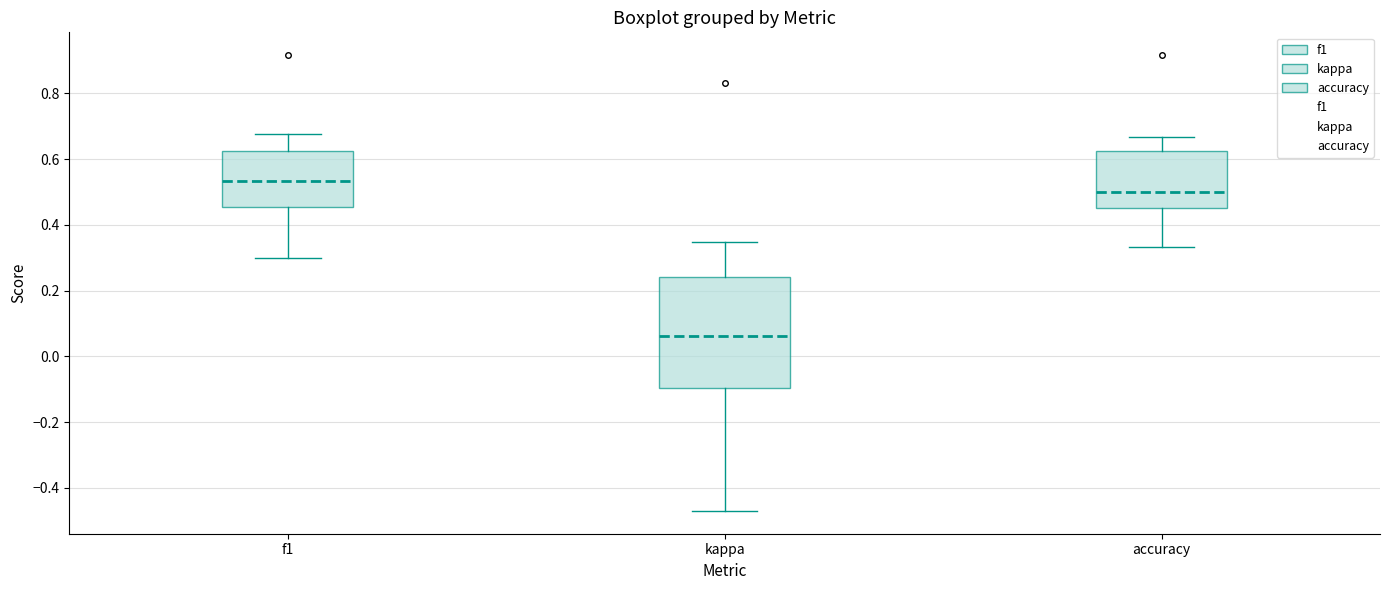

Which box is the tallest, from its lower edge to its upper edge?

kappa